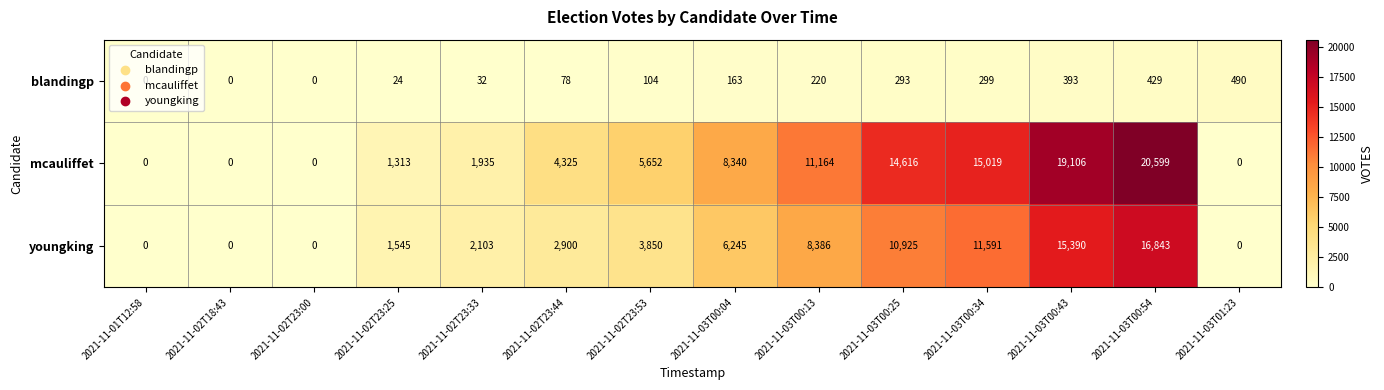

Where is mcauliffet nearest to the value 10299?

2021-11-03T00:13